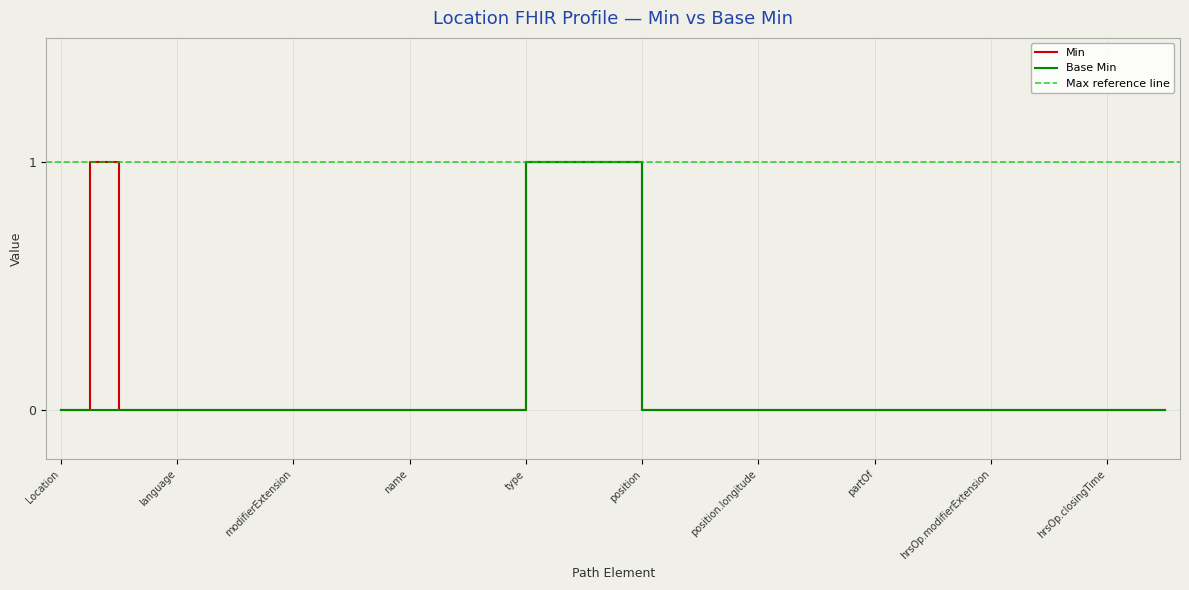

How many categories are shown in the chart?

39